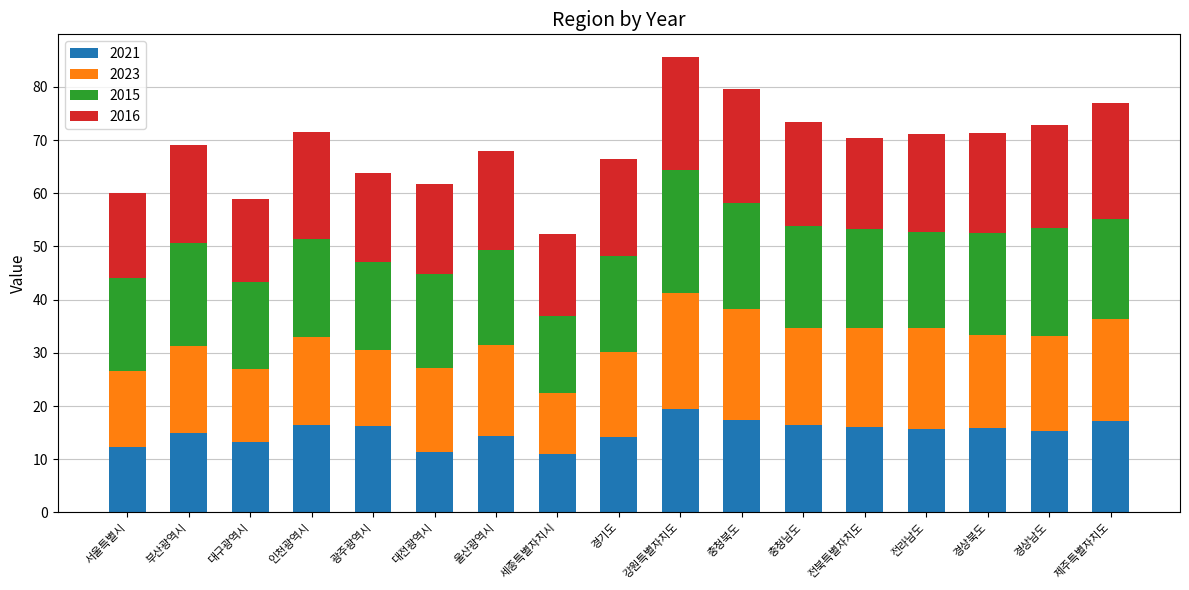

Is it true that 2021 equals 9.2 at 인천광역시?

False